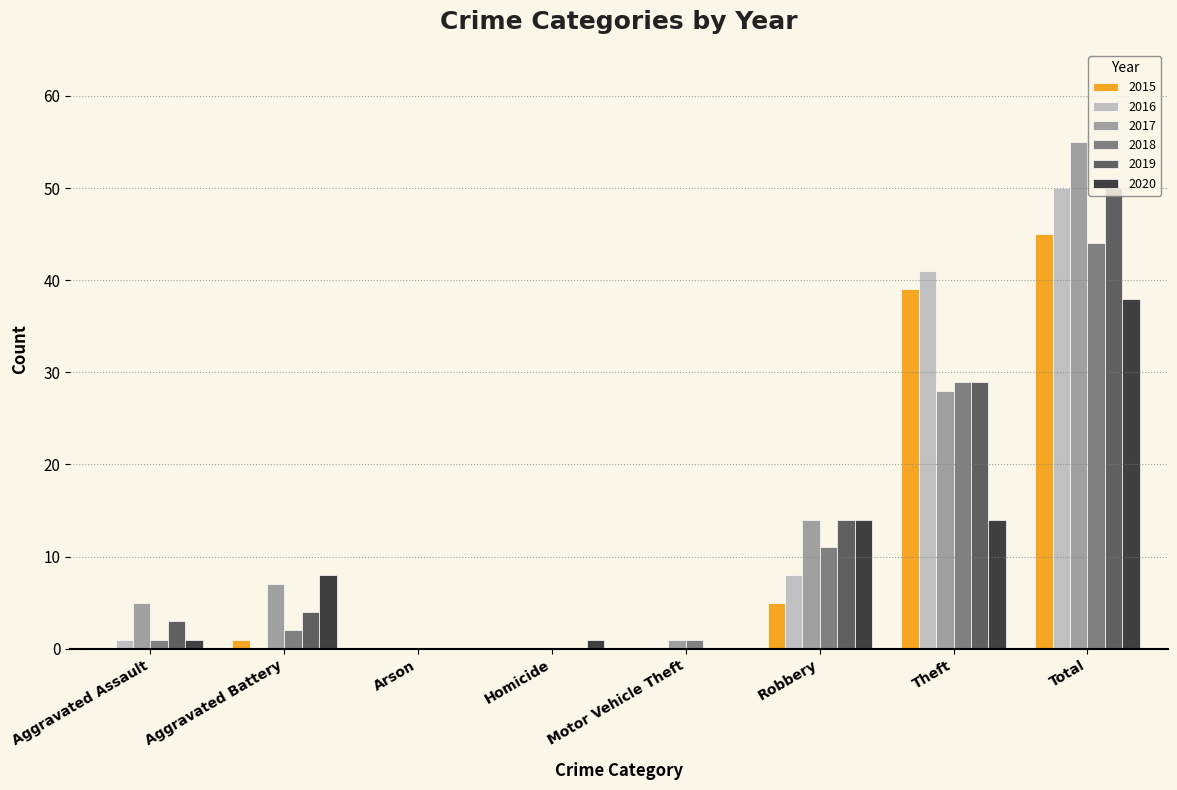

What is the sum of all 2015 values?

90